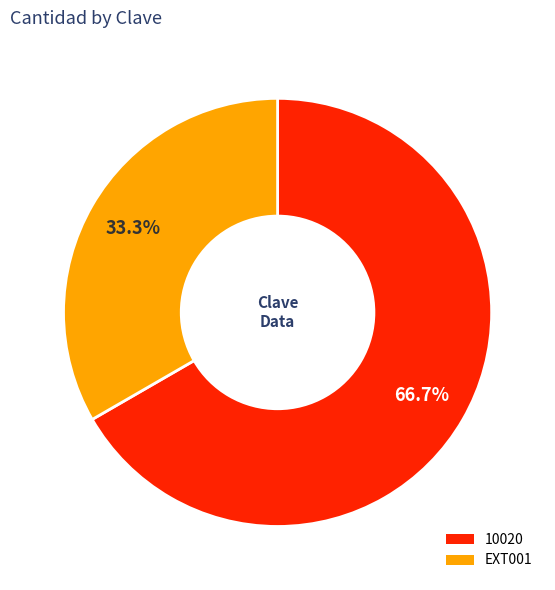

How many segments does this pie chart have?

2